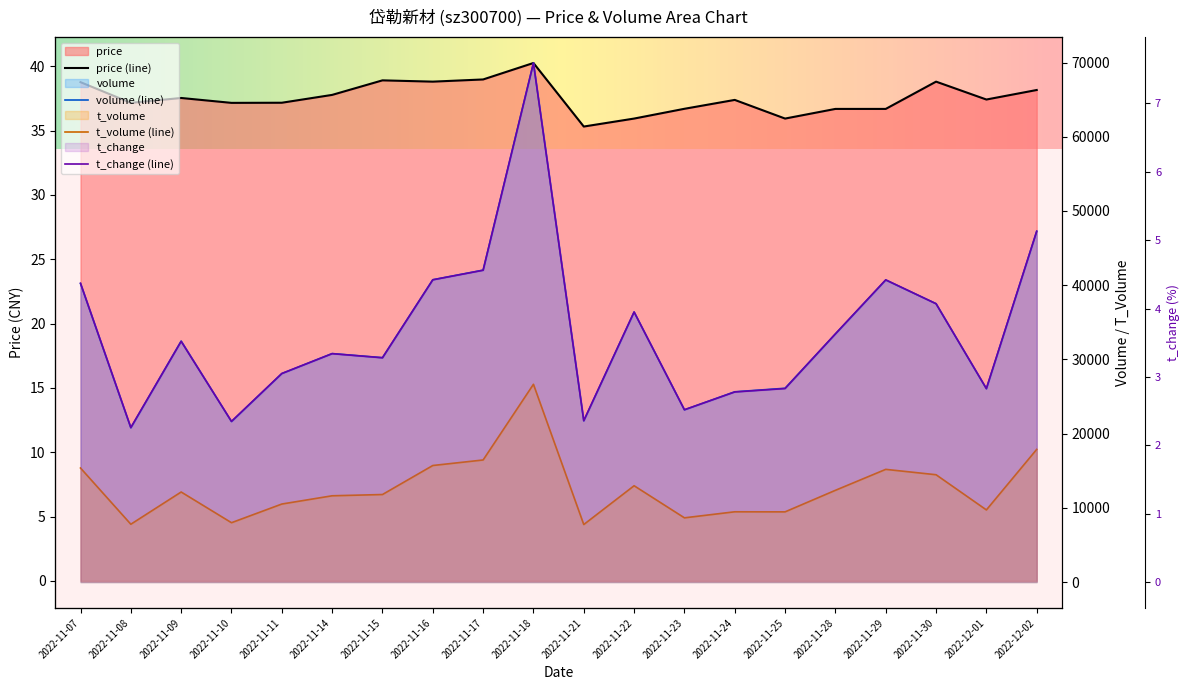

How many lines are shown in the chart?

4